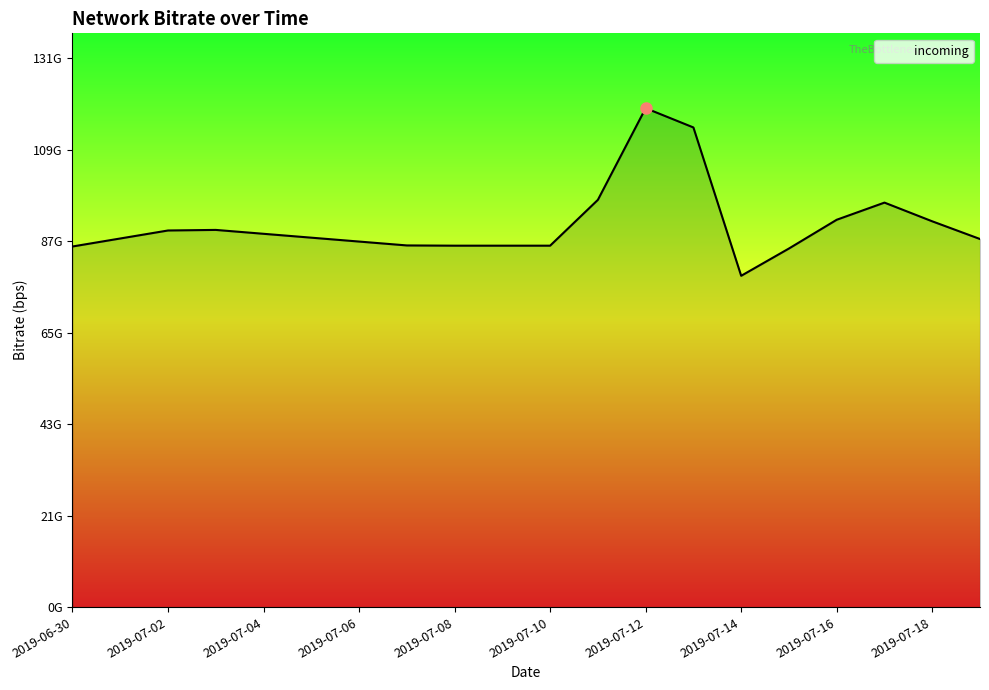

What is the smallest value displayed?

79566000000